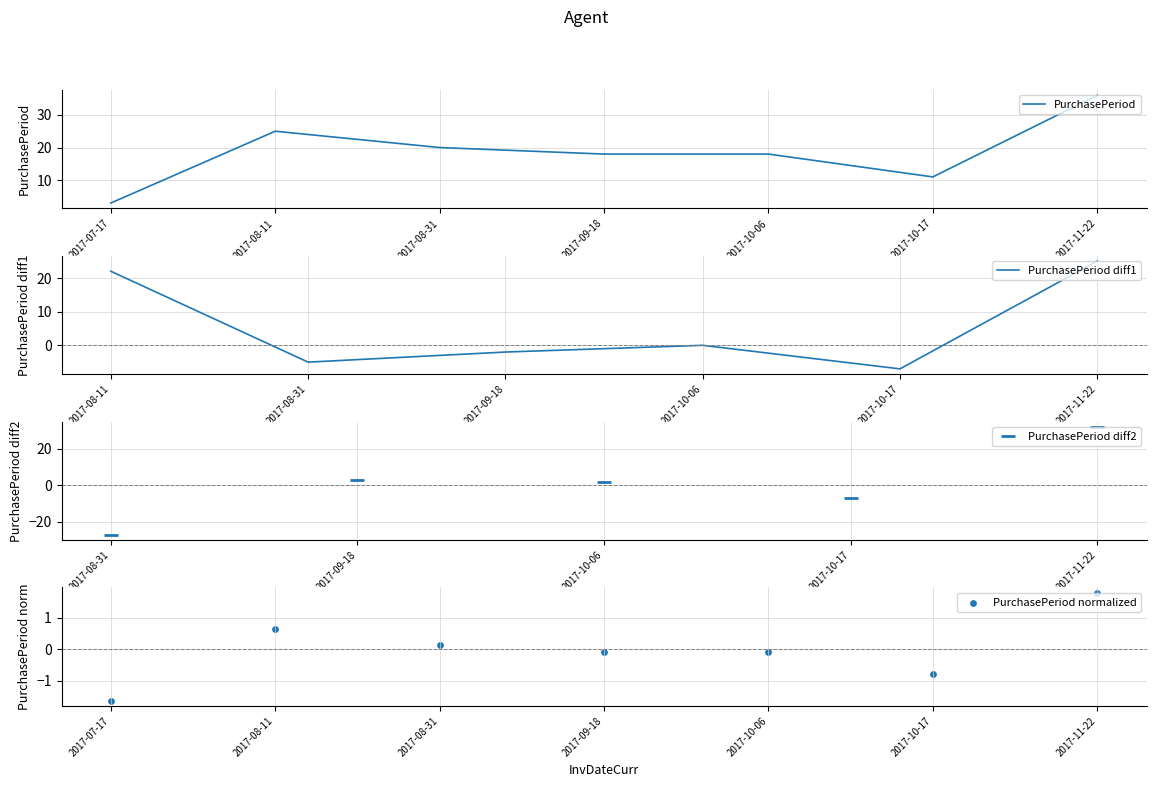

Approximately how many times larger is the value at 2017-09-18 compared to 2017-07-17?

6.0